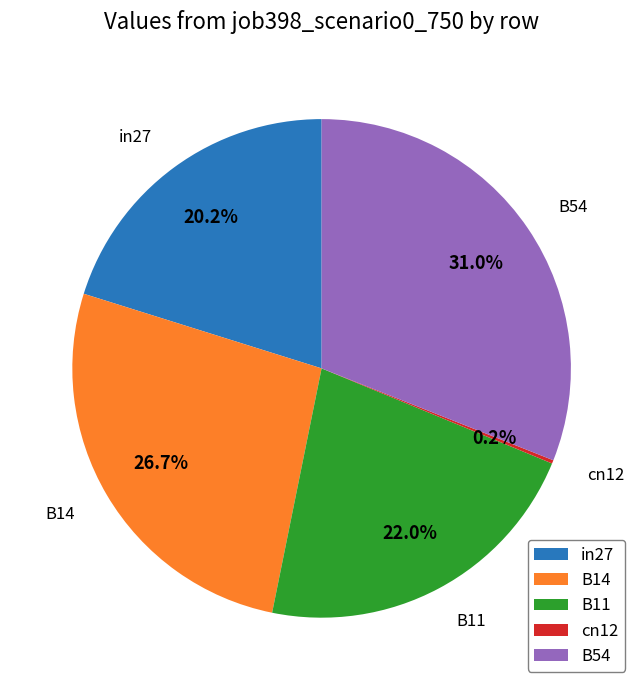

Is there a majority slice in this chart?

No